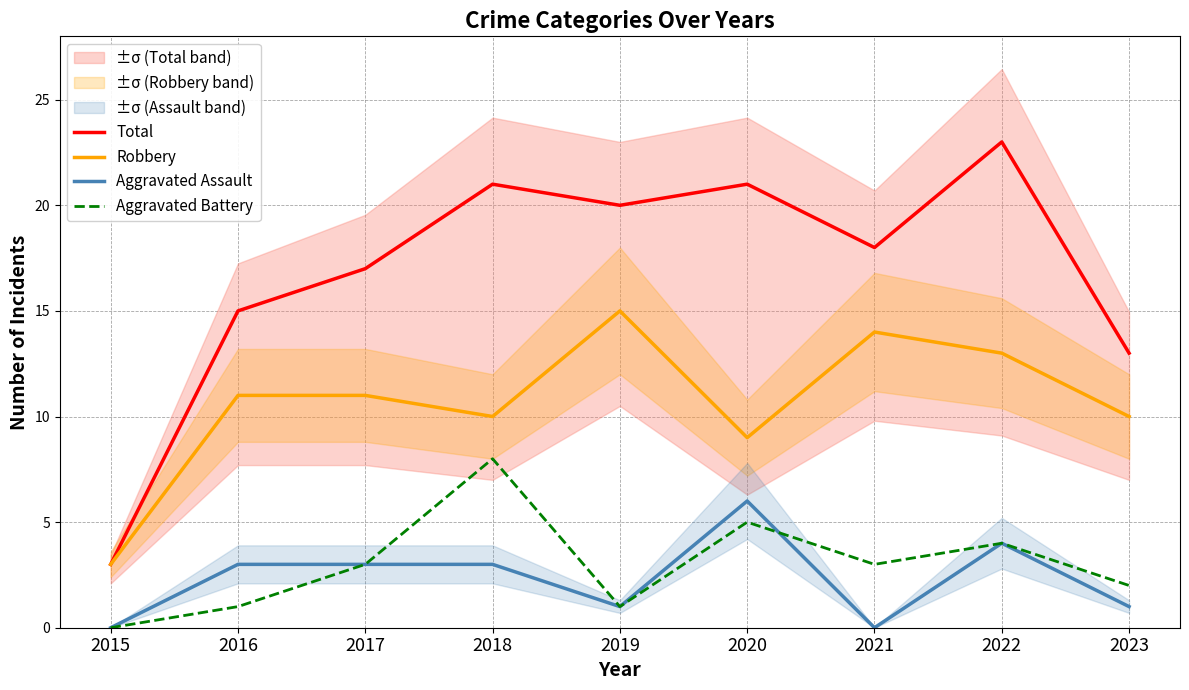

How many interior local peaks does the Aggravated Assault series have?

2